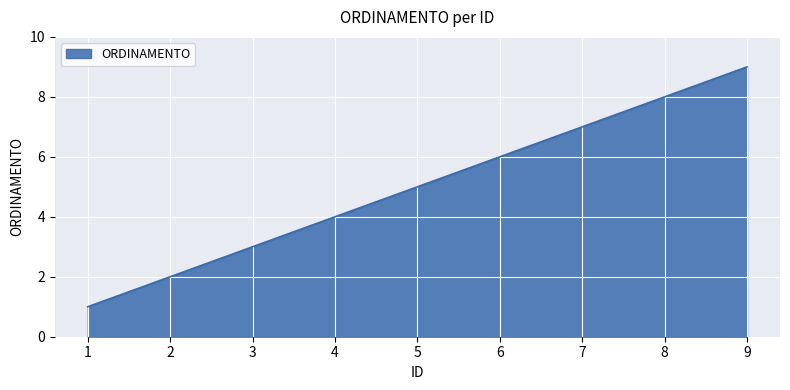

Read the value at 8.

8